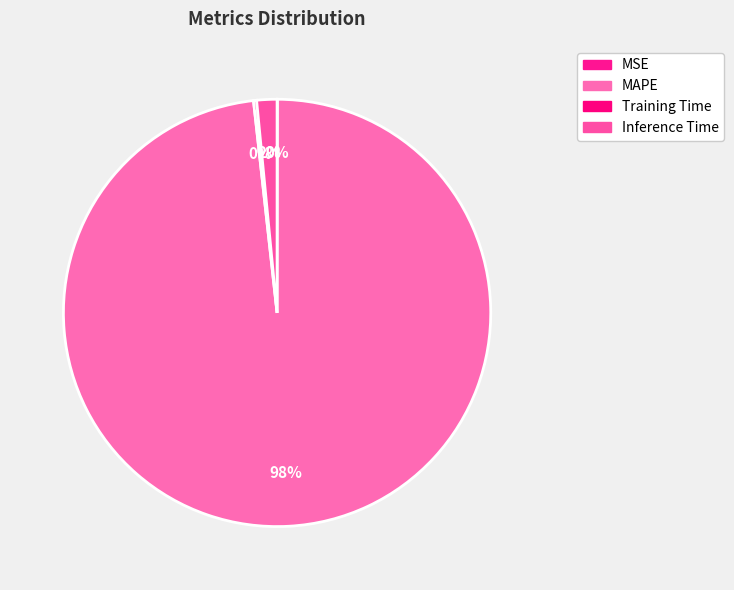

How many slices are in this pie chart?

4